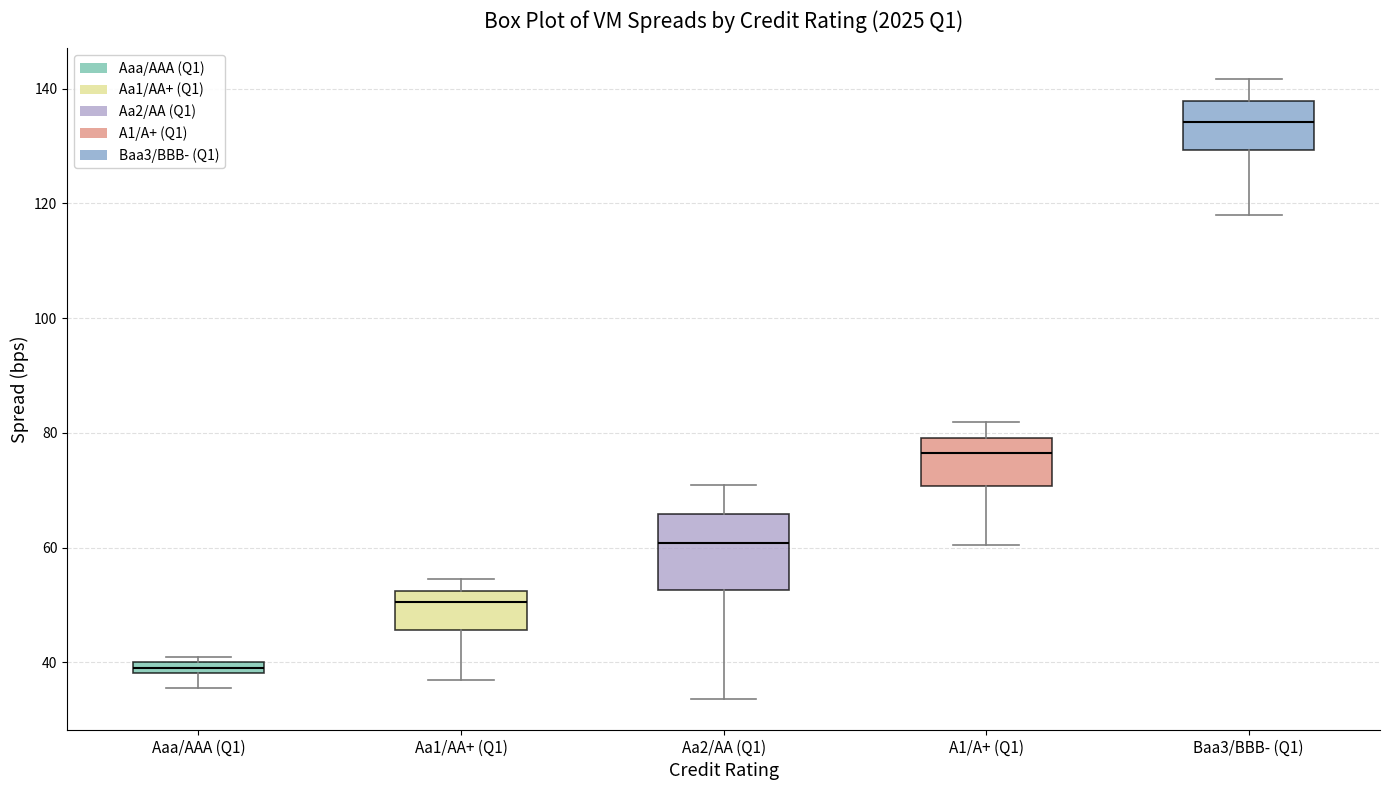

Where is the upper edge of the box for Aaa/AAA (Q1) on the y-axis? The values are not printed on the chart, so give them approximately, as read against the axis.

40